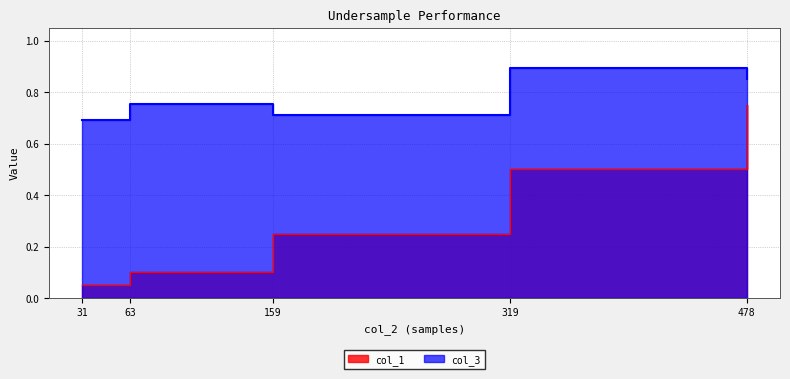

Is it true that col_1 equals 0.5 at 319?

True